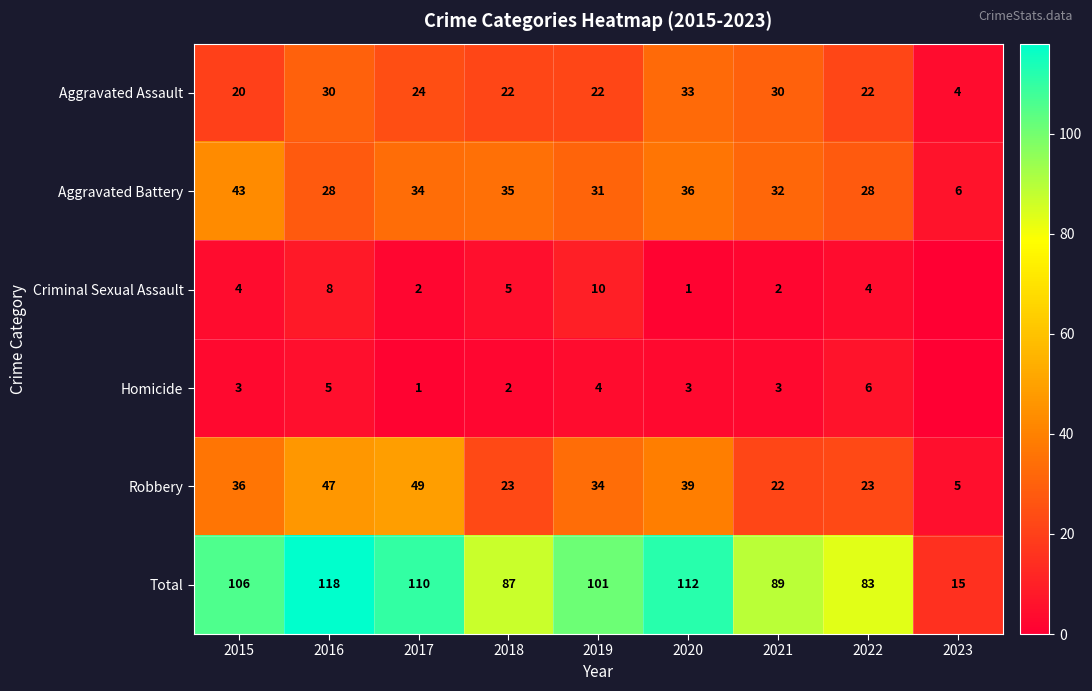

Where does the Total series first go above 101?

2015